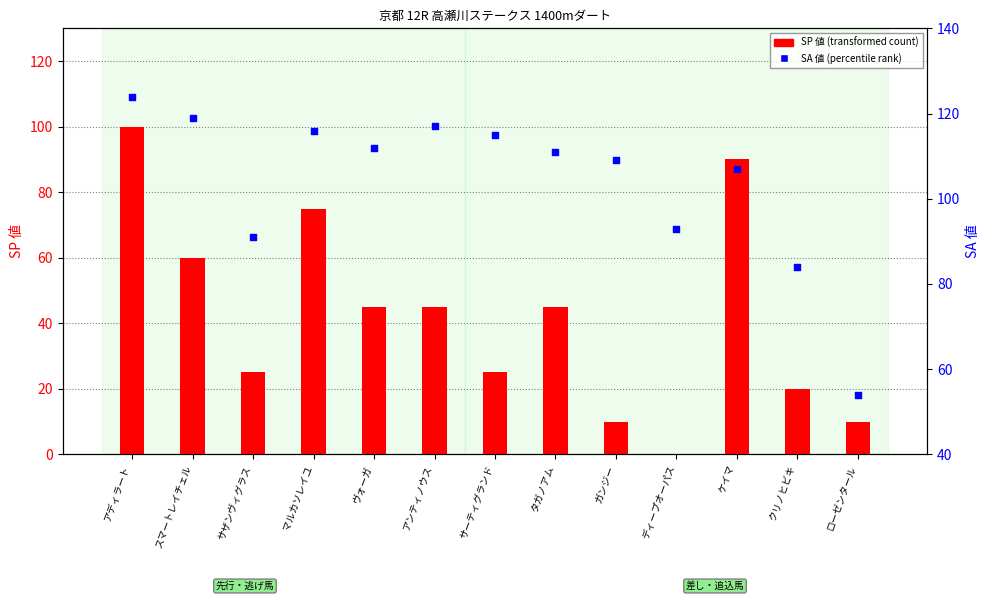

Which series has the largest total across all categories?

SA 値